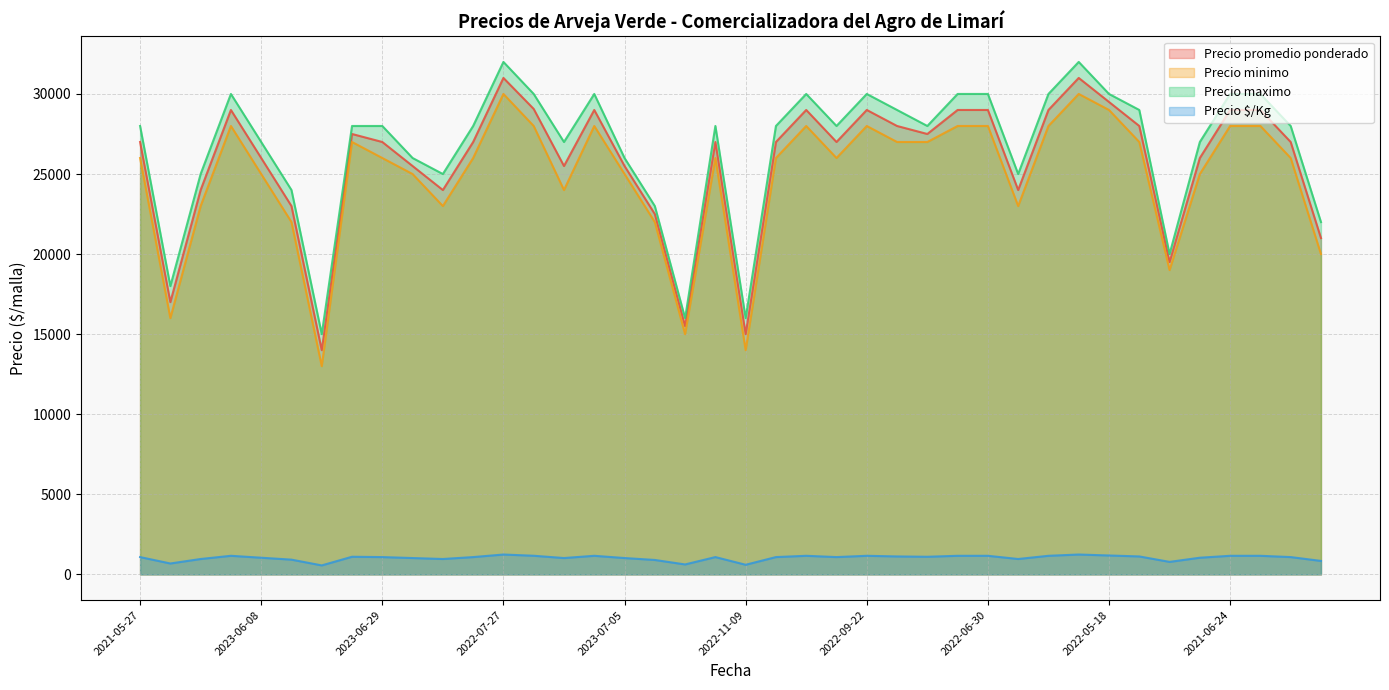

At which category does Precio maximo reach its first local valley?

2021-10-21